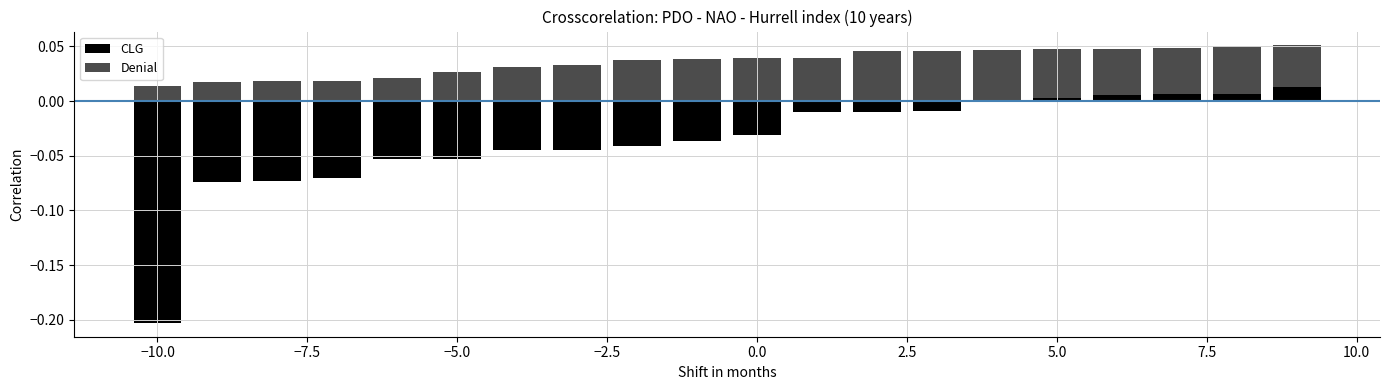

Reading left to right, transcribe all the data shown in this chart.

CLG: -0.2	-0.1	-0.1	-0.1	-0.1	-0.1	-0.0	-0.0	-0.0	-0.0	-0.0	-0.0	-0.0	-0.0	0.0	0.0	0.0	0.0	0.0	0.0
Denial: 0.0	0.0	0.0	0.0	0.0	0.0	0.0	0.0	0.0	0.0	0.0	0.0	0.0	0.0	0.0	0.0	0.0	0.0	0.1	0.1